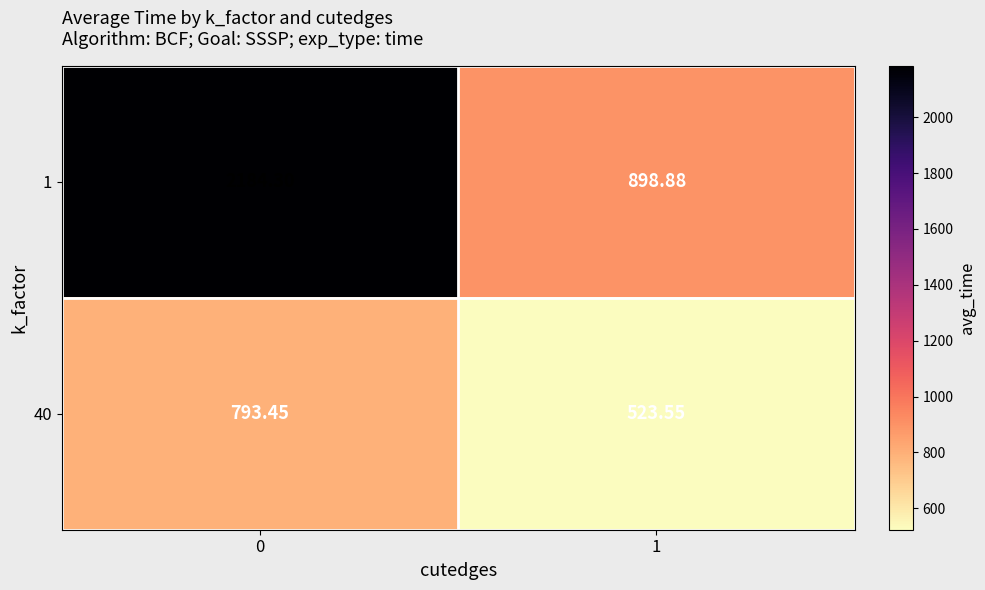

Which series has the widest spread of values?

1